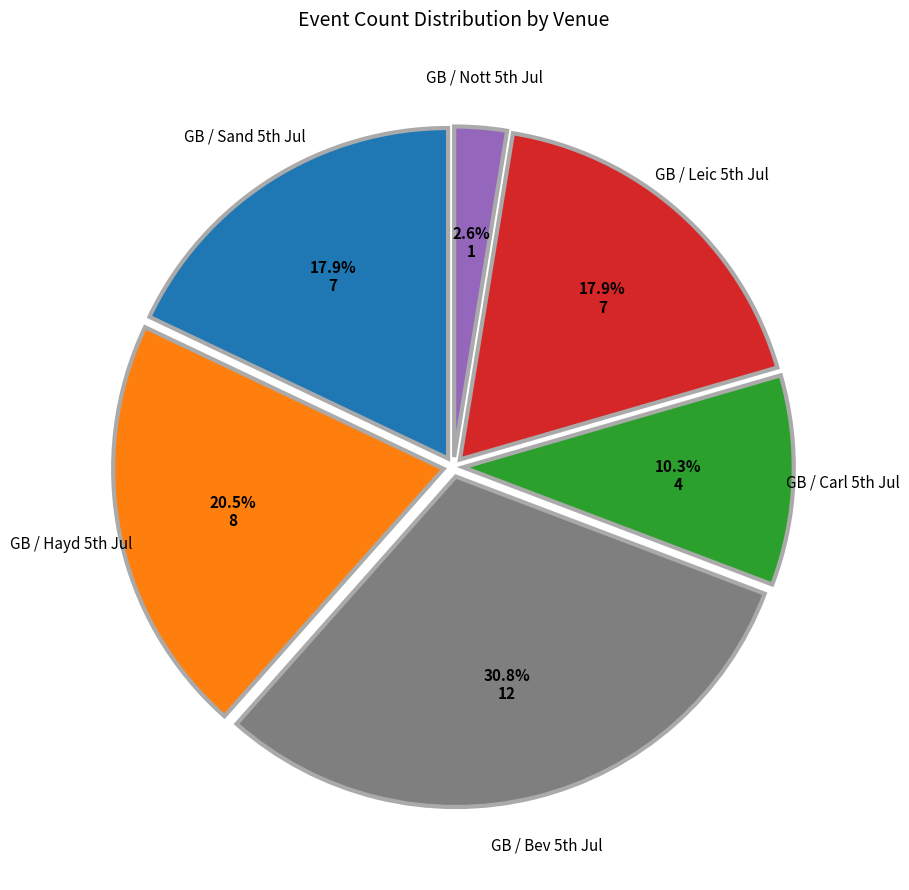

Is there a majority slice in this chart?

No